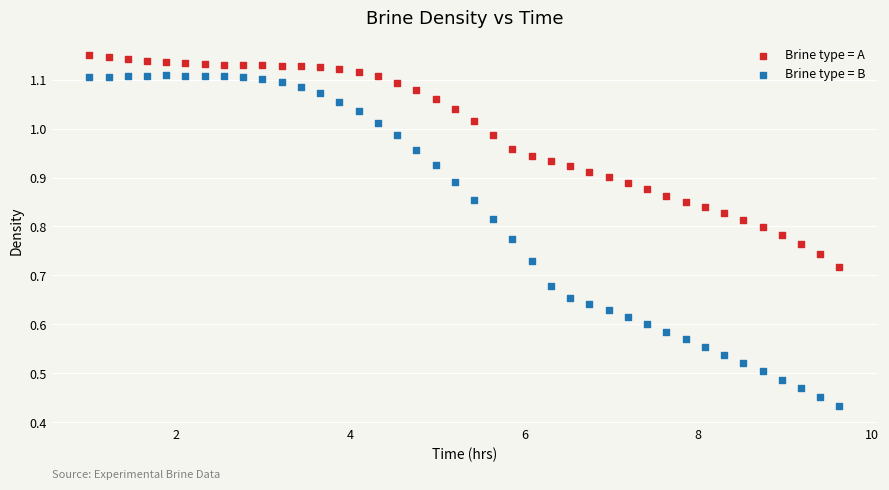

Which series contains the highest Y value?

Brine type = A